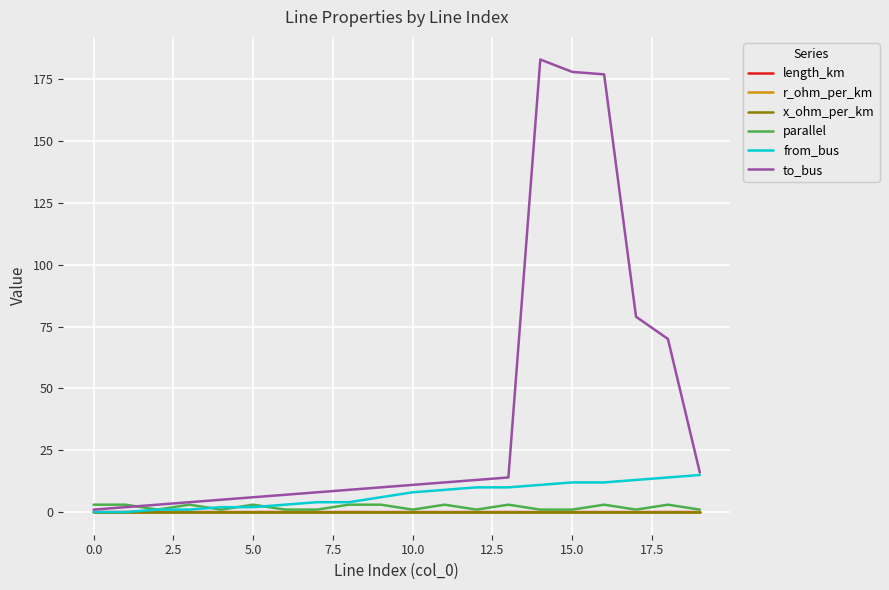

Which series has the largest range (max minus min)?

to_bus